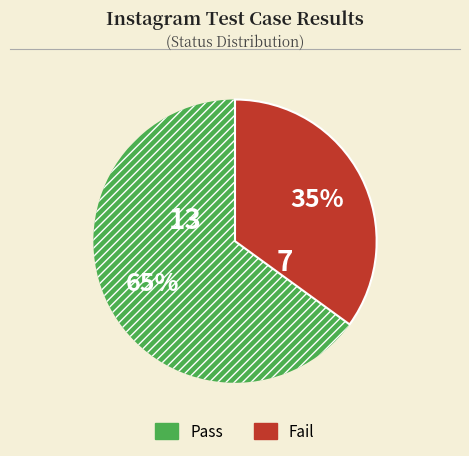

True or false: Pass accounts for 65% of the total.

True